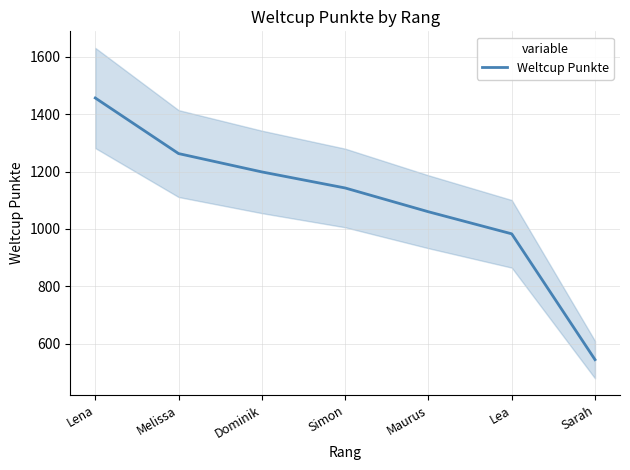

What is the sum of all values?

7649